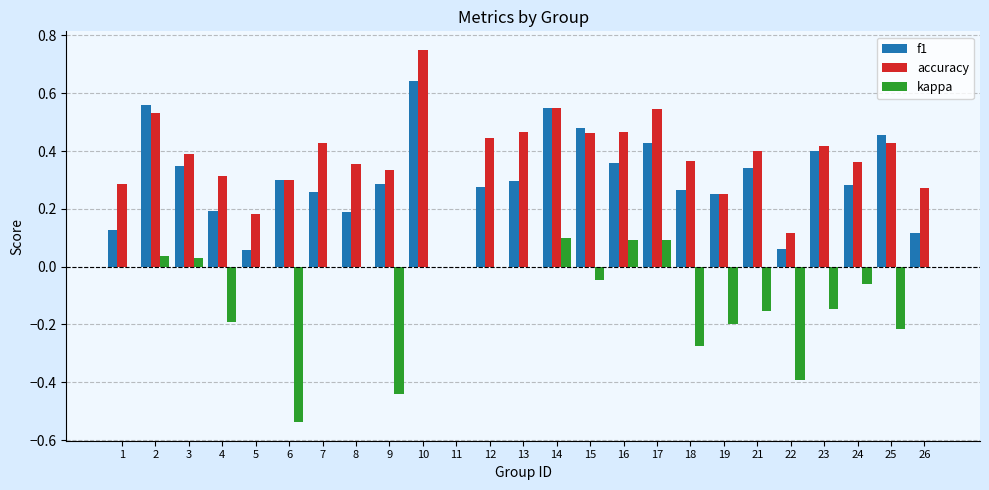

Is it true that kappa equals -0.4 at 8?

False